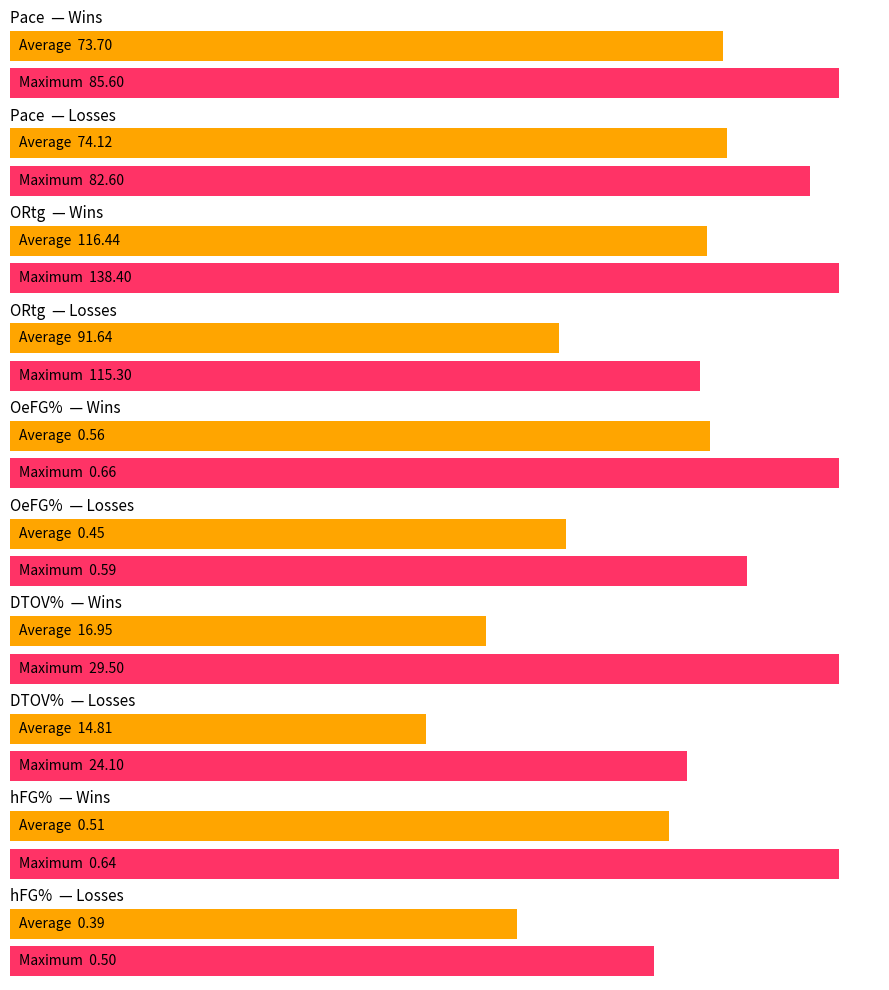

The value of DTOV% at 14 is 3.0. True or false?

False